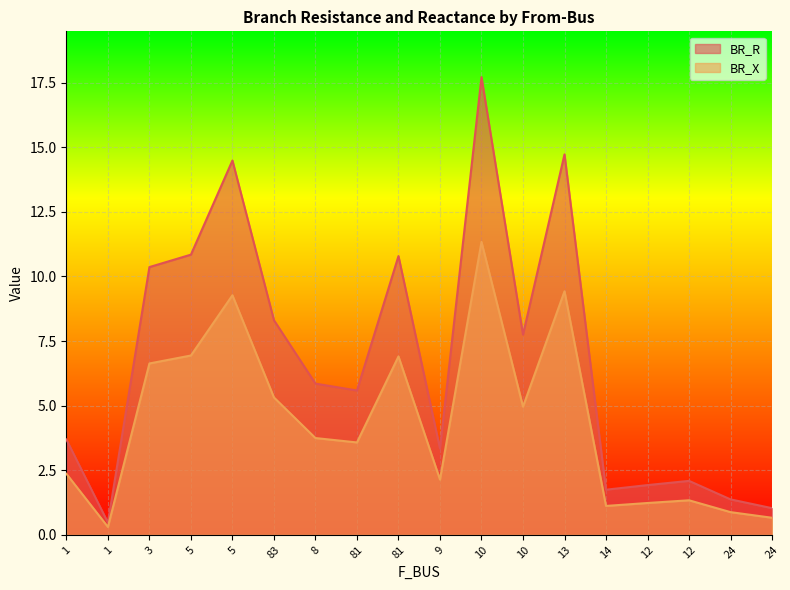

What is the maximum value shown in the chart?

17.7